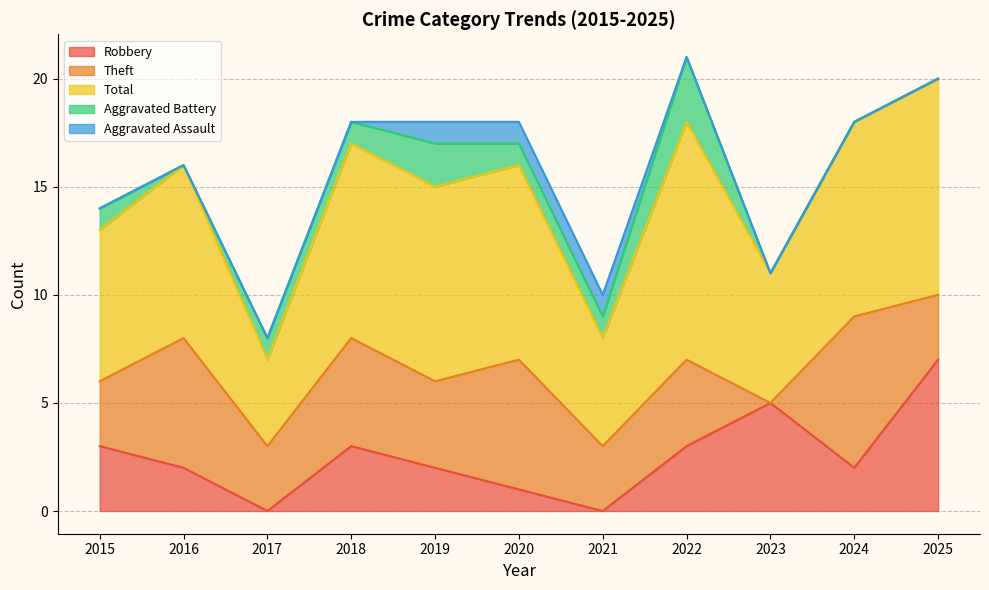

The Theft series shows 2 at 2018. True or false?

False